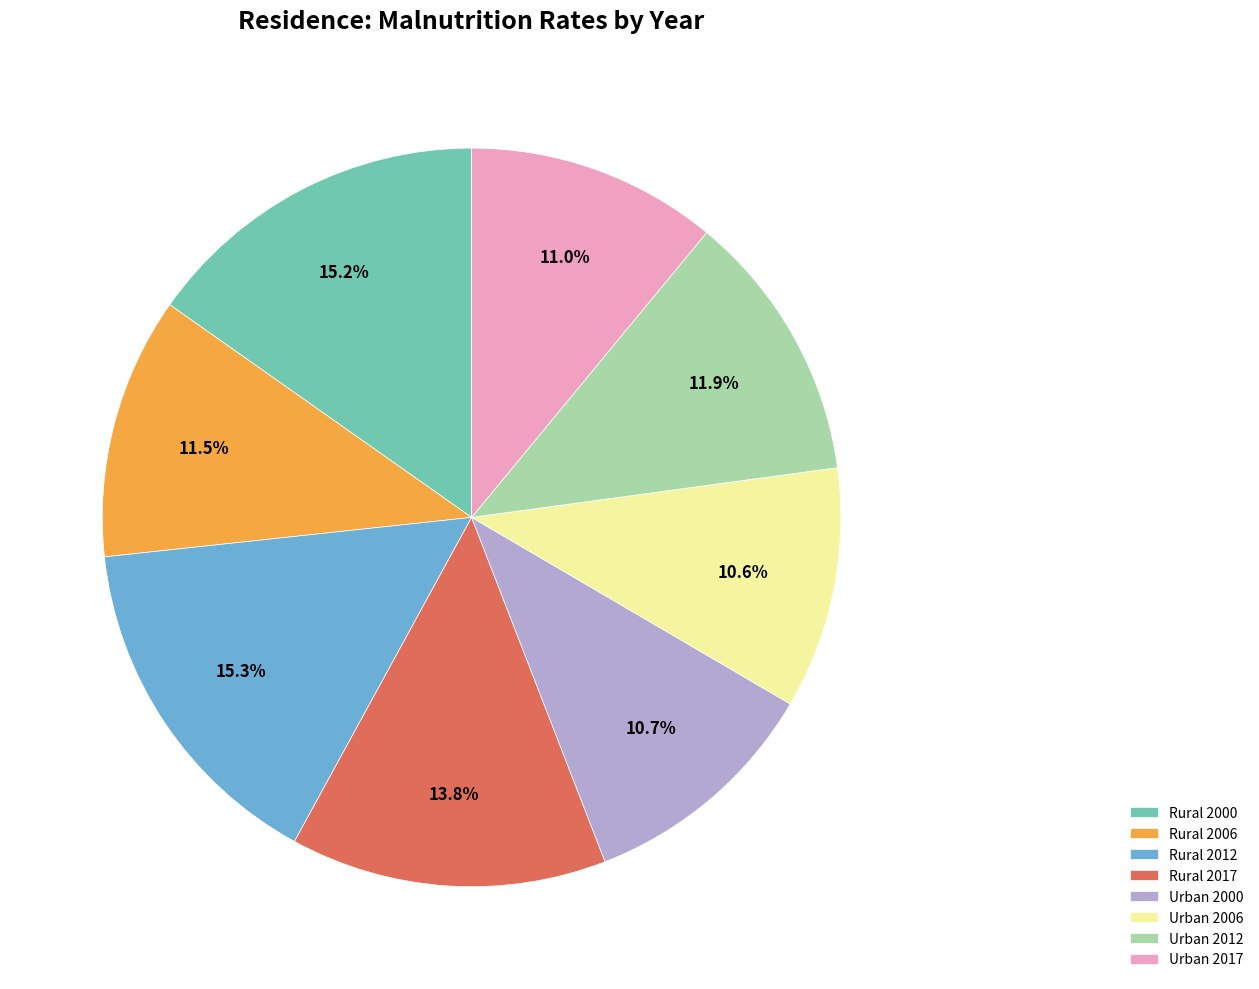

The Rural 2006 slice represents 2% of the pie. True or false?

False